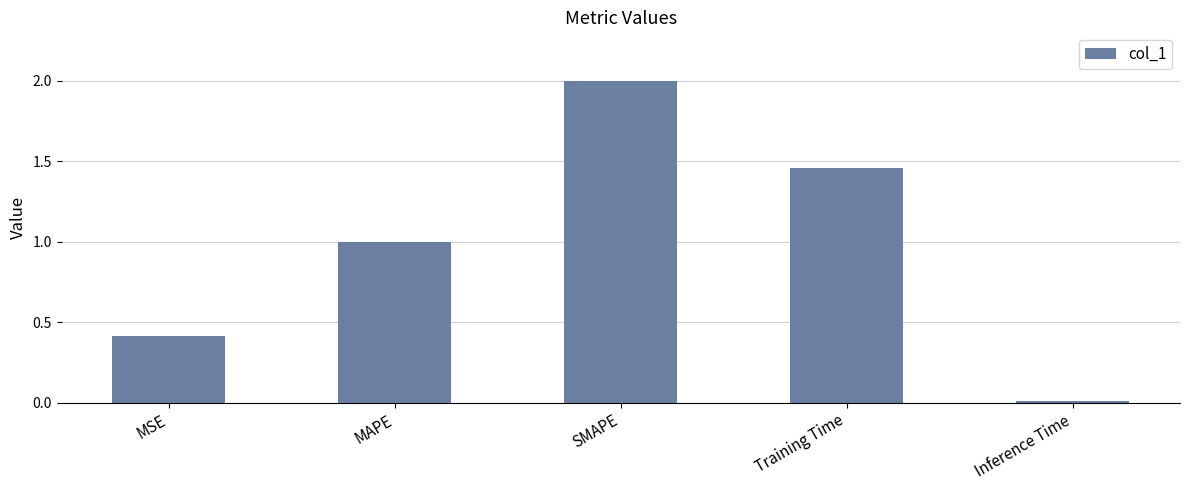

What is the sum of all values?

4.9